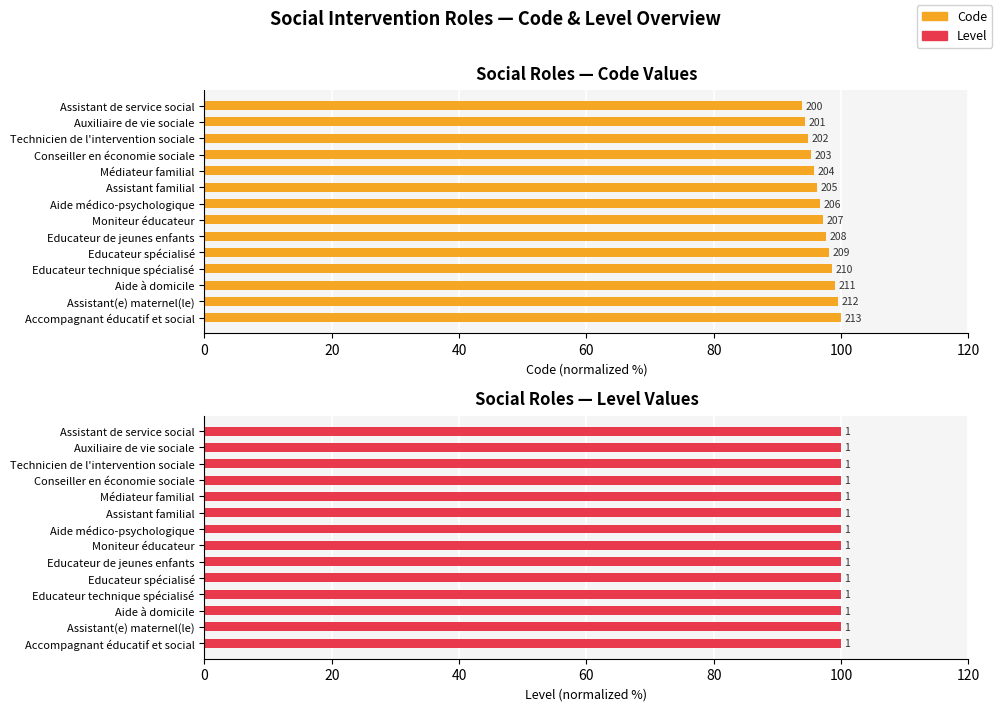

Which series has the widest spread of values?

Code